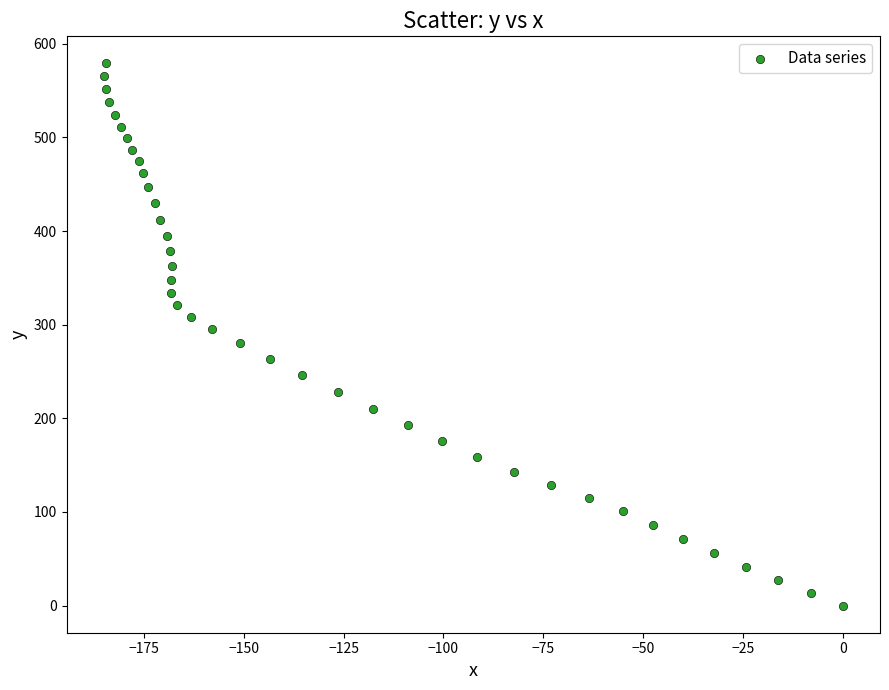

What is the range of X values (max minus min)?

185.1